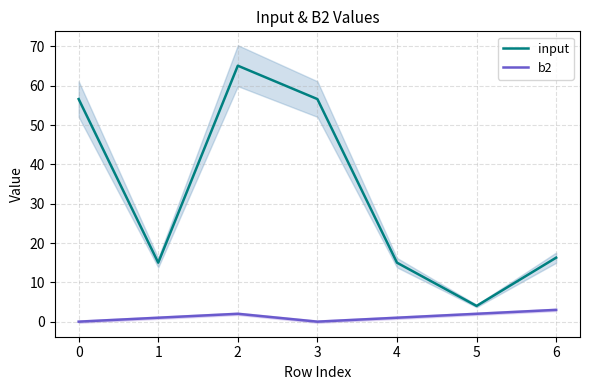

How many values in the input series are below 16?

3